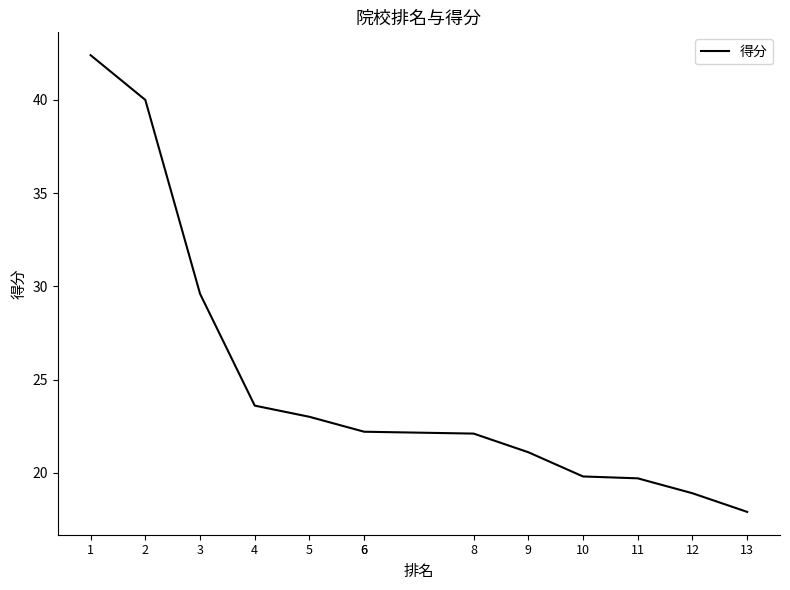

What is the approximate value at 6?

22.2